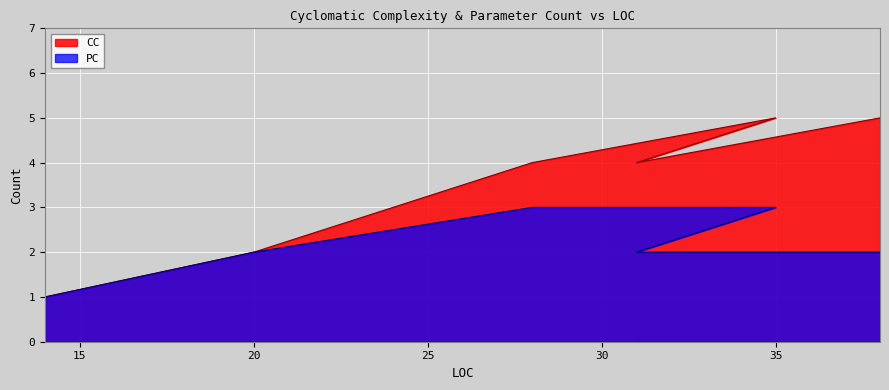

Reading right to left, extract all data points from this chart.

CC: 5	4	5	4	2	1
PC: 2	2	3	3	2	1